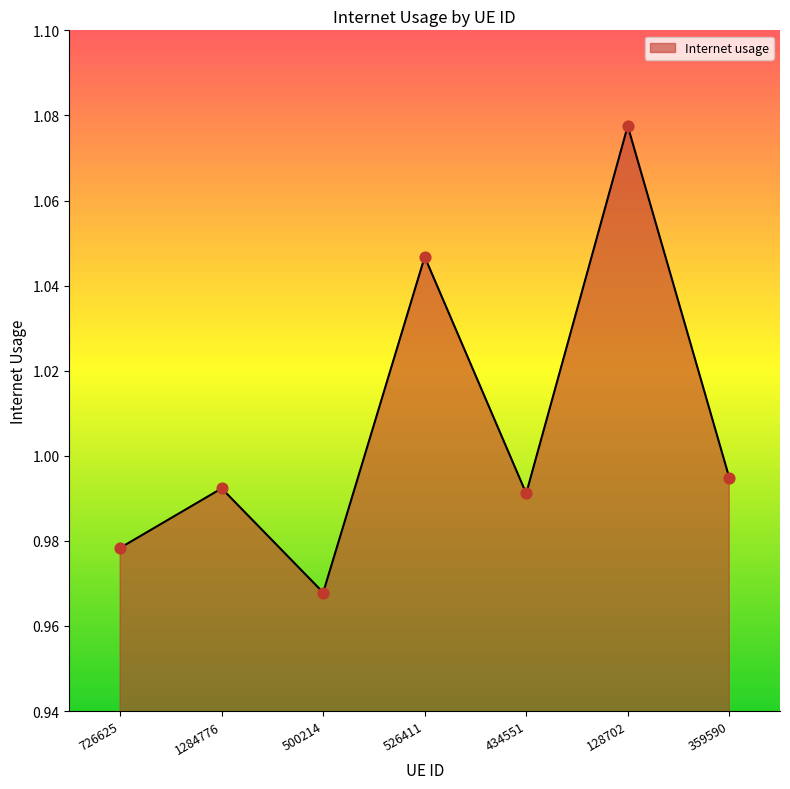

What is the change in value from 726625 to 526411?

+0.1